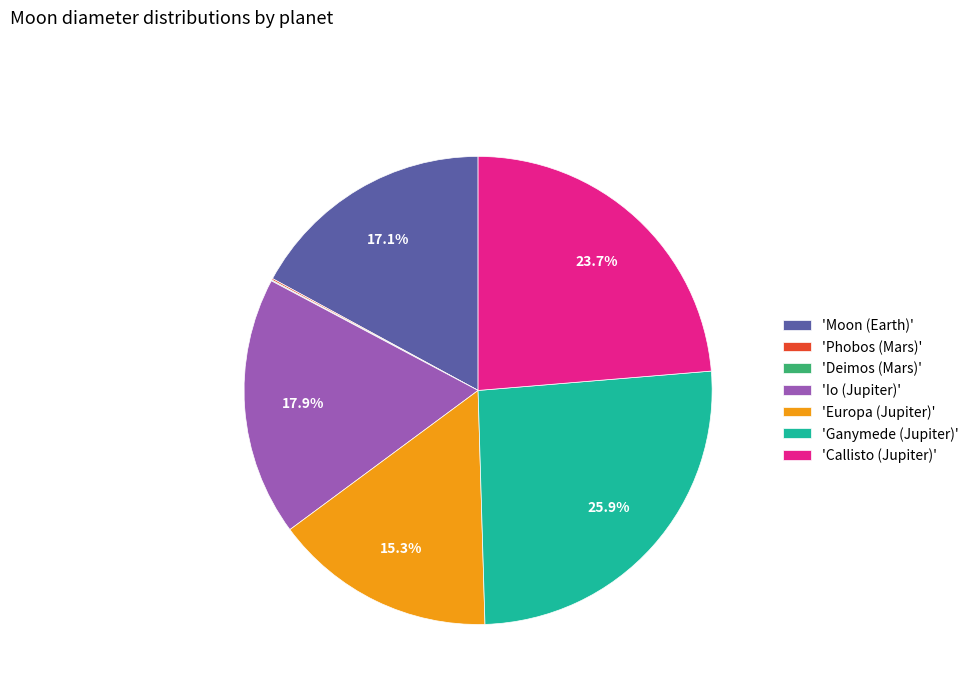

Combined, what portion of the pie is 'Io (Jupiter)' and 'Callisto (Jupiter)'?

41.6%